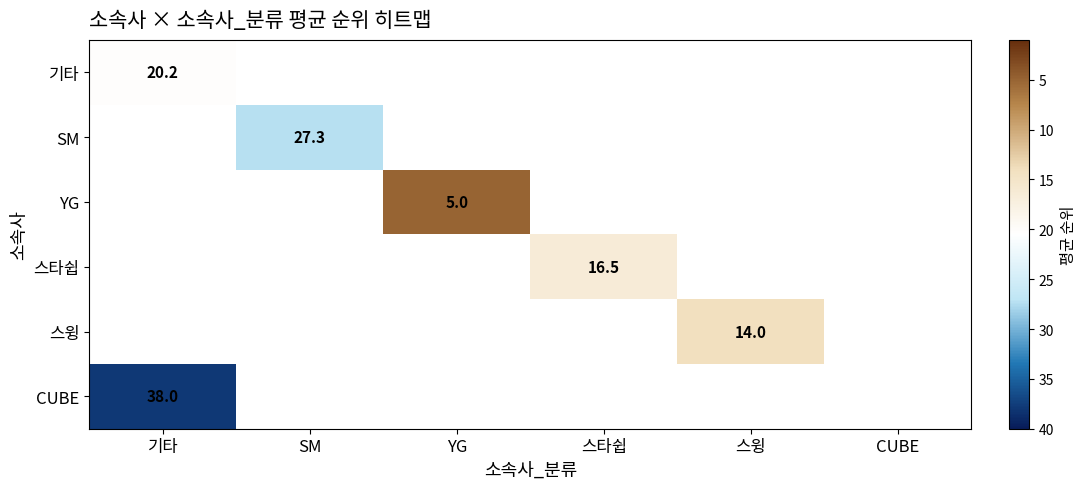

How many values in 스윙 are above zero?

1